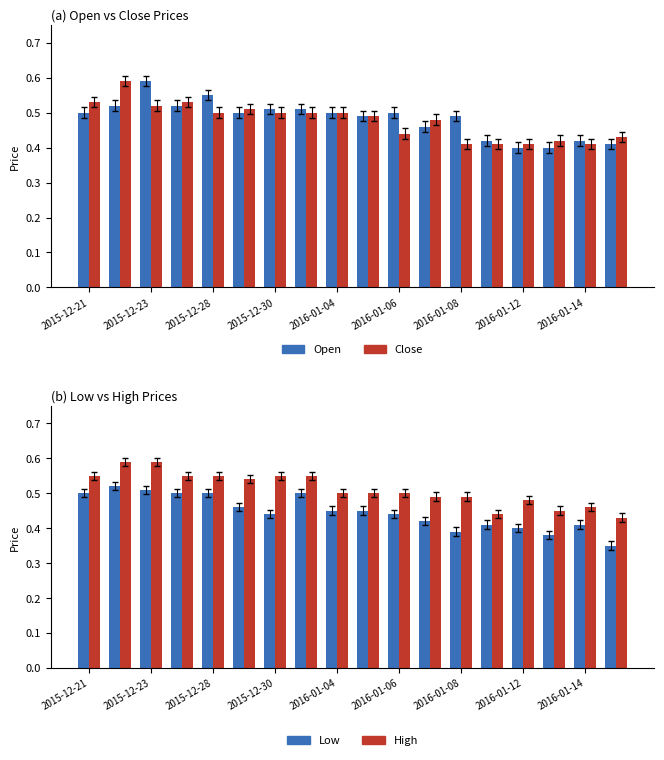

Is it true that Open equals 0.7 at 2015-12-30?

False